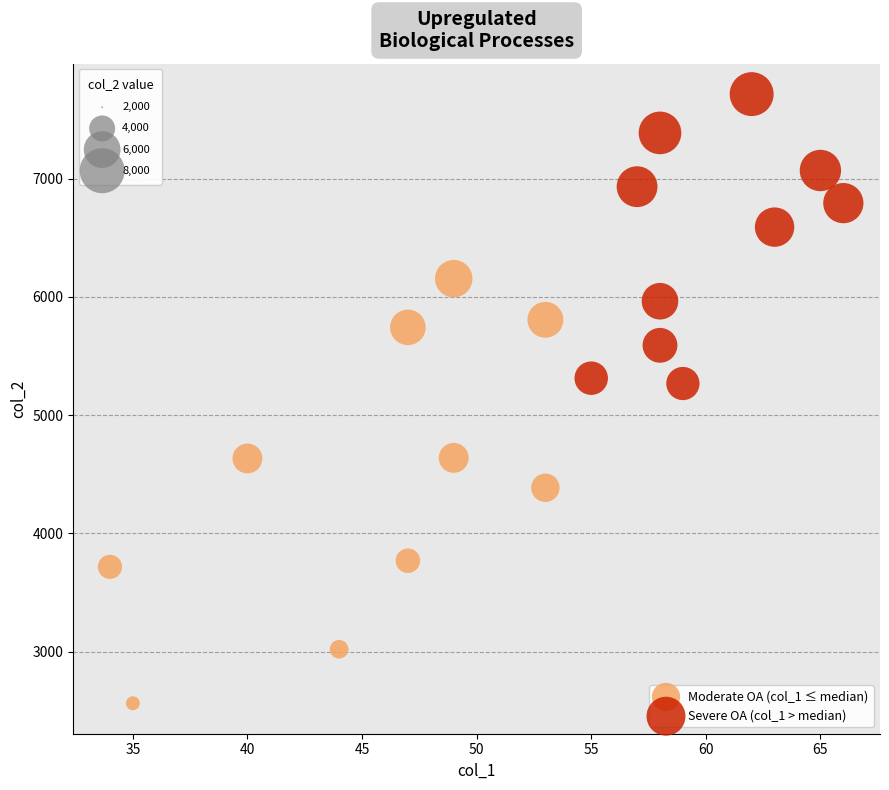

What are all the series names shown in the legend?

Moderate OA (col_1 ≤ median), Severe OA (col_1 > median)